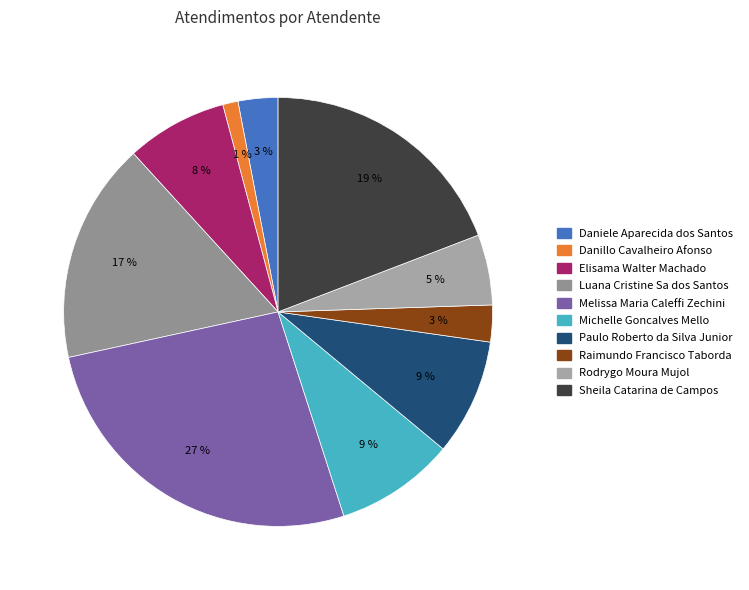

Is Michelle Goncalves Mello the majority of the pie?

No